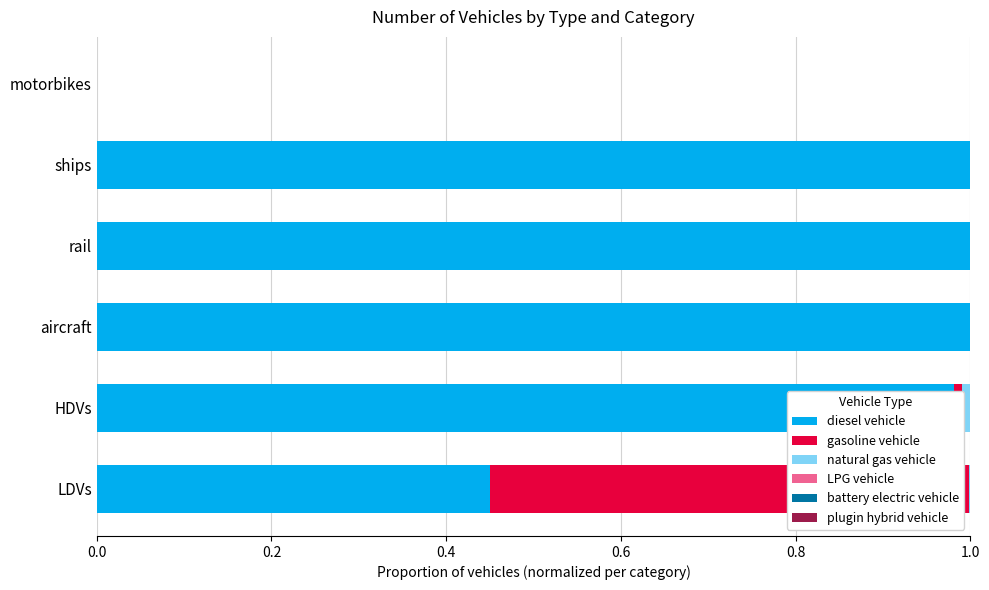

True or false: diesel vehicle has a value of 0.6 at ships.

False